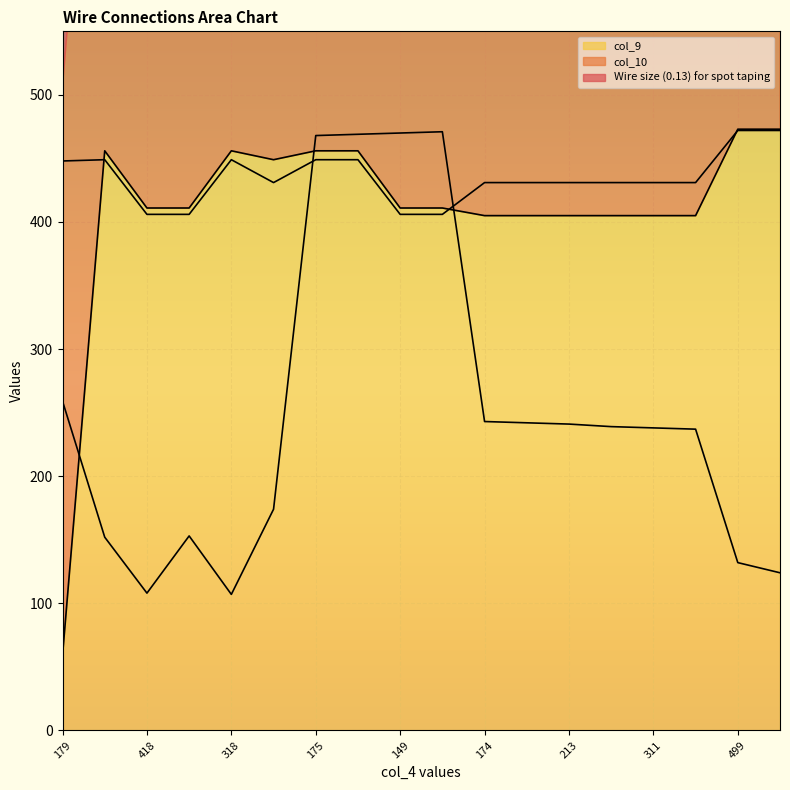

Which series changed the most between 213 and 448?

Wire size (0.13) for spot taping